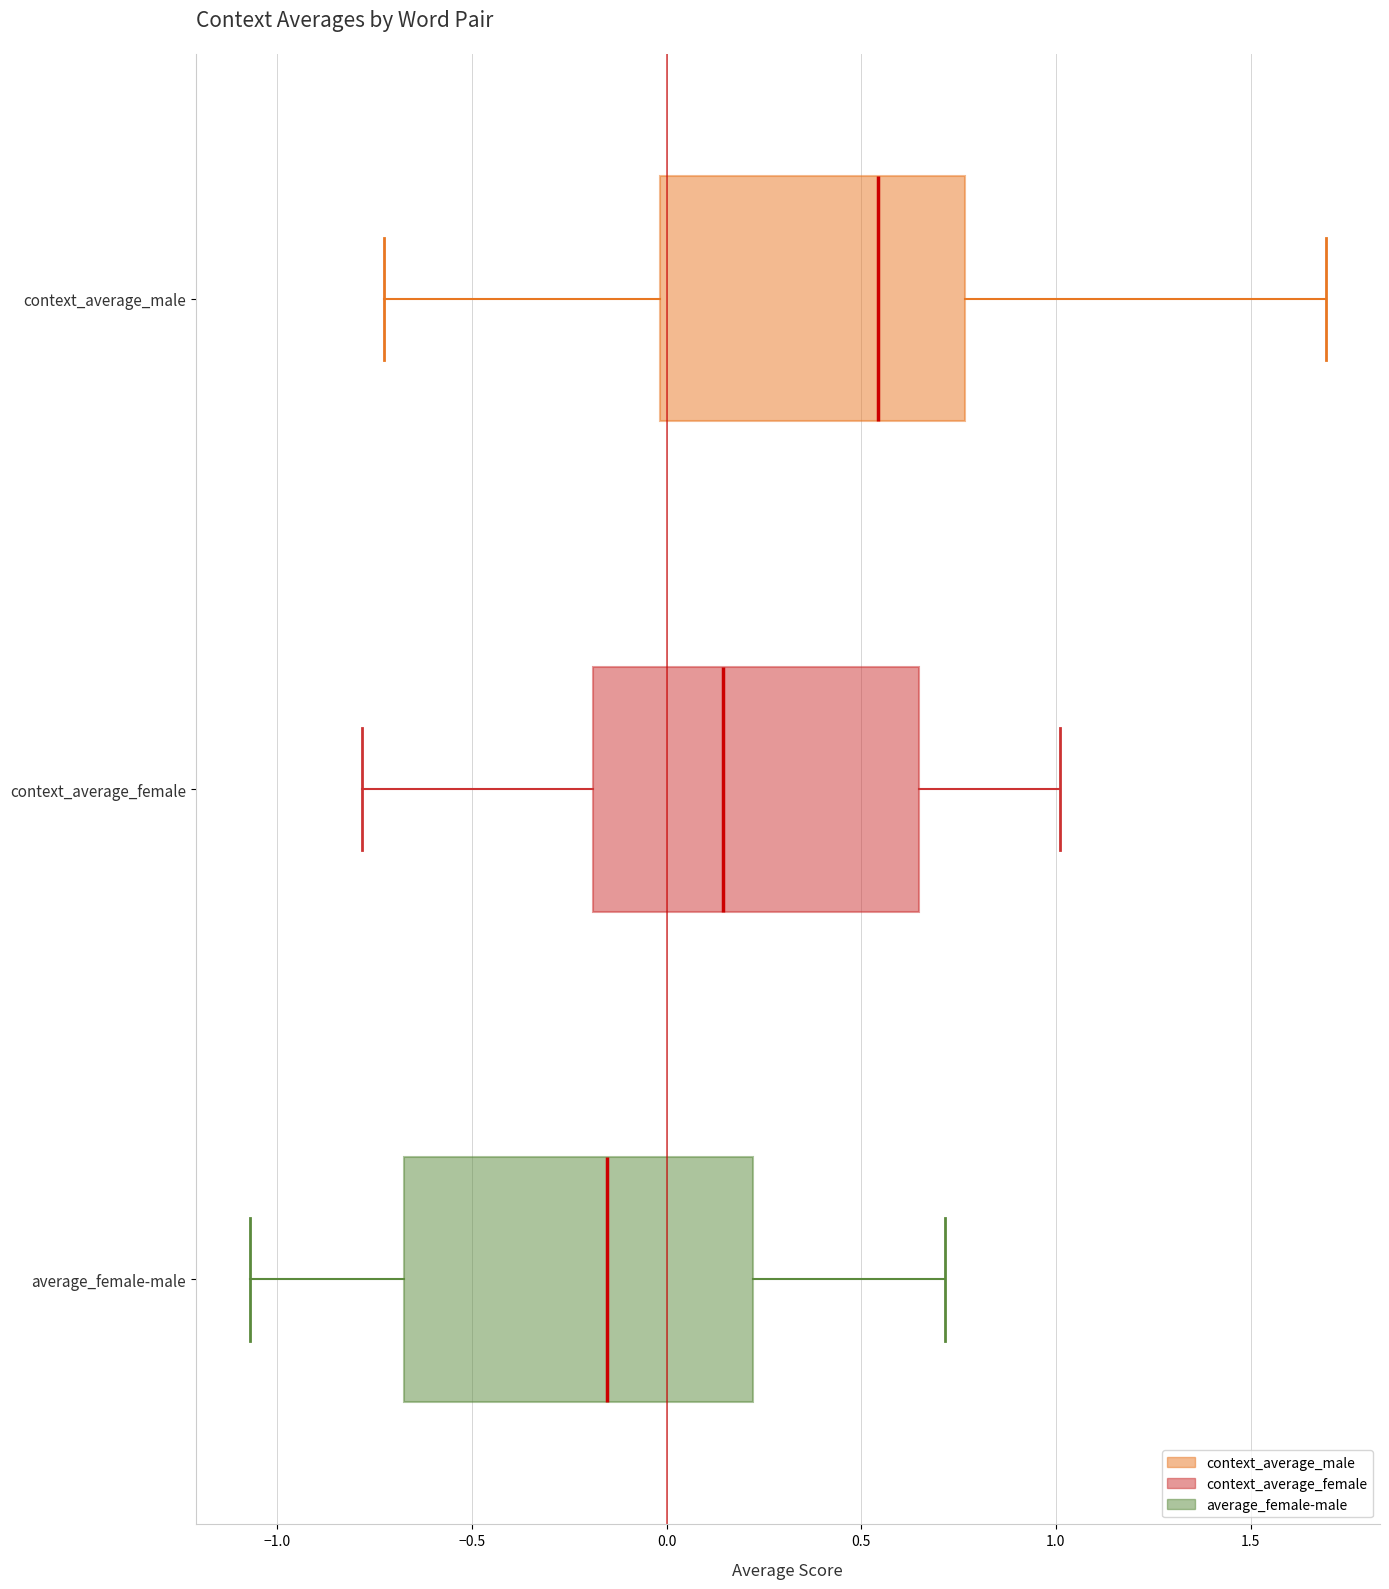

Reading bottom to top, transcribe this box plot: for each box, give where its median line is, the range the box spans, and where its two whiskers end, as read against the x-axis. The values are not printed on the chart, so give them approximately, as read against the axis.

average_female-male: median -0.15, box -0.70 to 0.20, whiskers -1.05 to 0.70
context_average_female: median 0.15, box -0.20 to 0.65, whiskers -0.80 to 1.00
context_average_male: median 0.55, box 0.00 to 0.75, whiskers -0.70 to 1.70